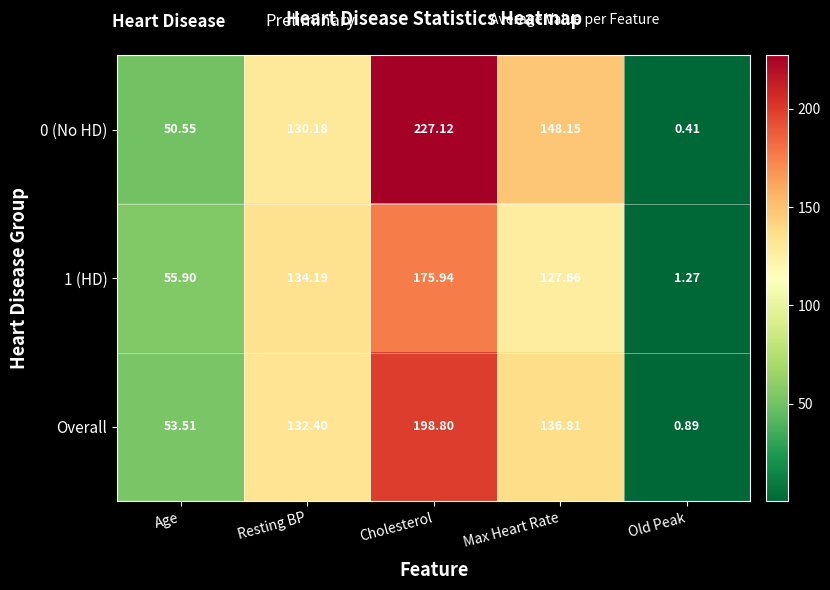

At which label does Overall reach its peak?

Cholesterol